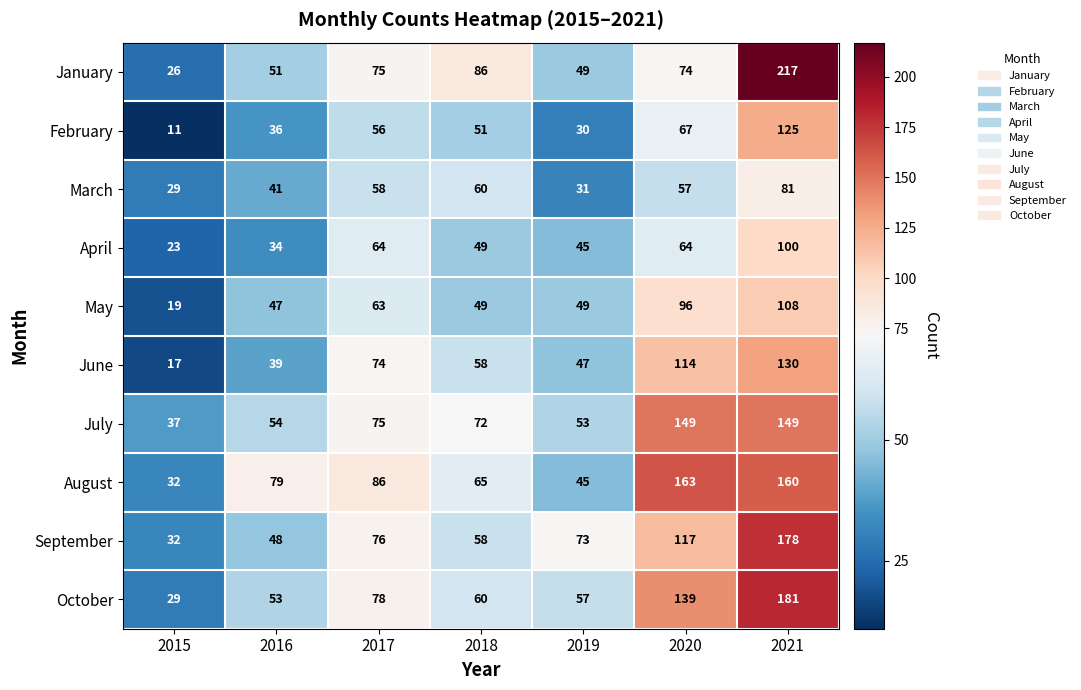

Which label corresponds to the smallest value in the chart?

2015